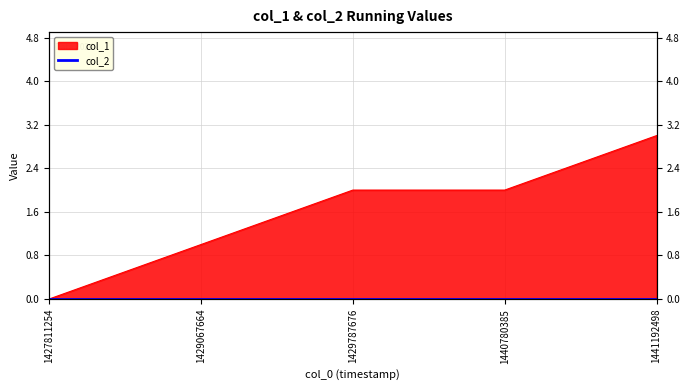

List the labels in order of value, largest first.

1441192498, 1429787676, 1440780385, 1429067664, 1427811254